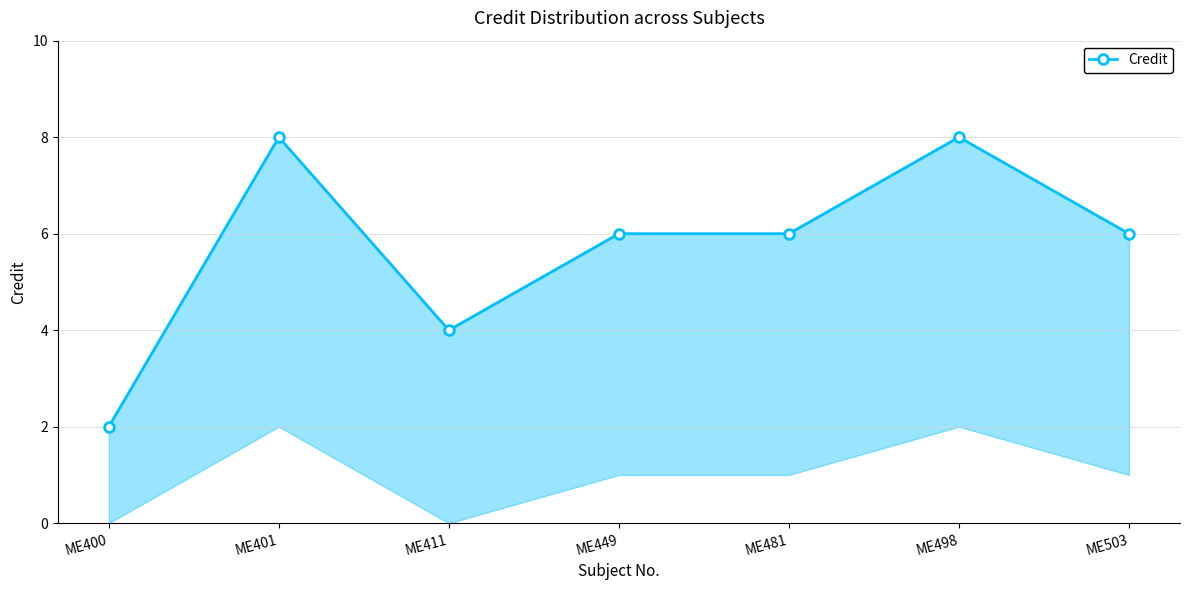

How many interior local peaks (higher than both neighbors) does the data have?

2